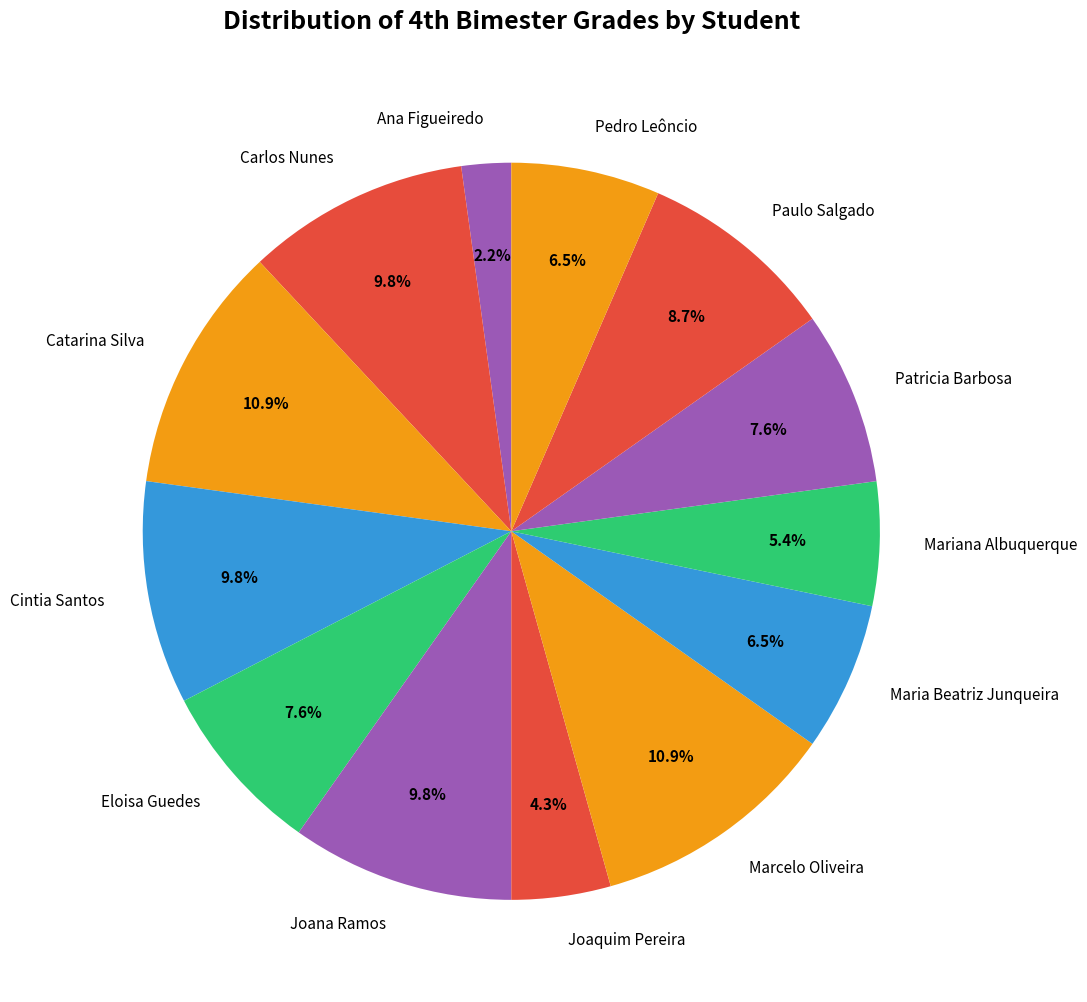

Which slice is the smallest?

Ana Figueiredo